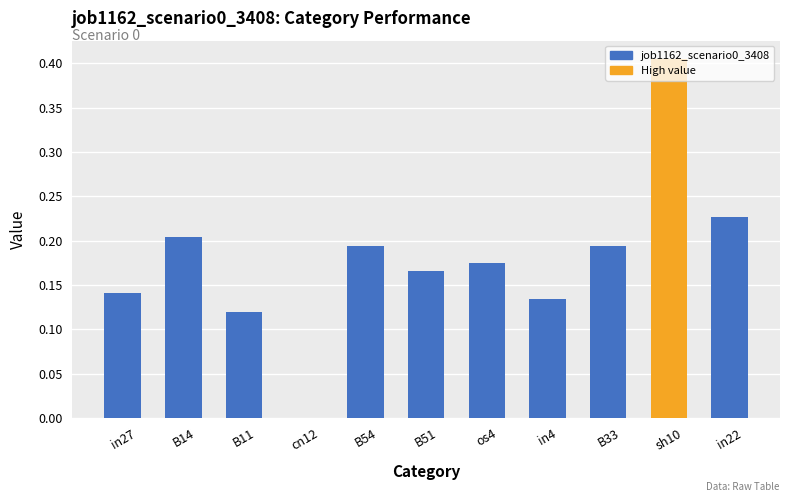

Are the bars horizontal?

No